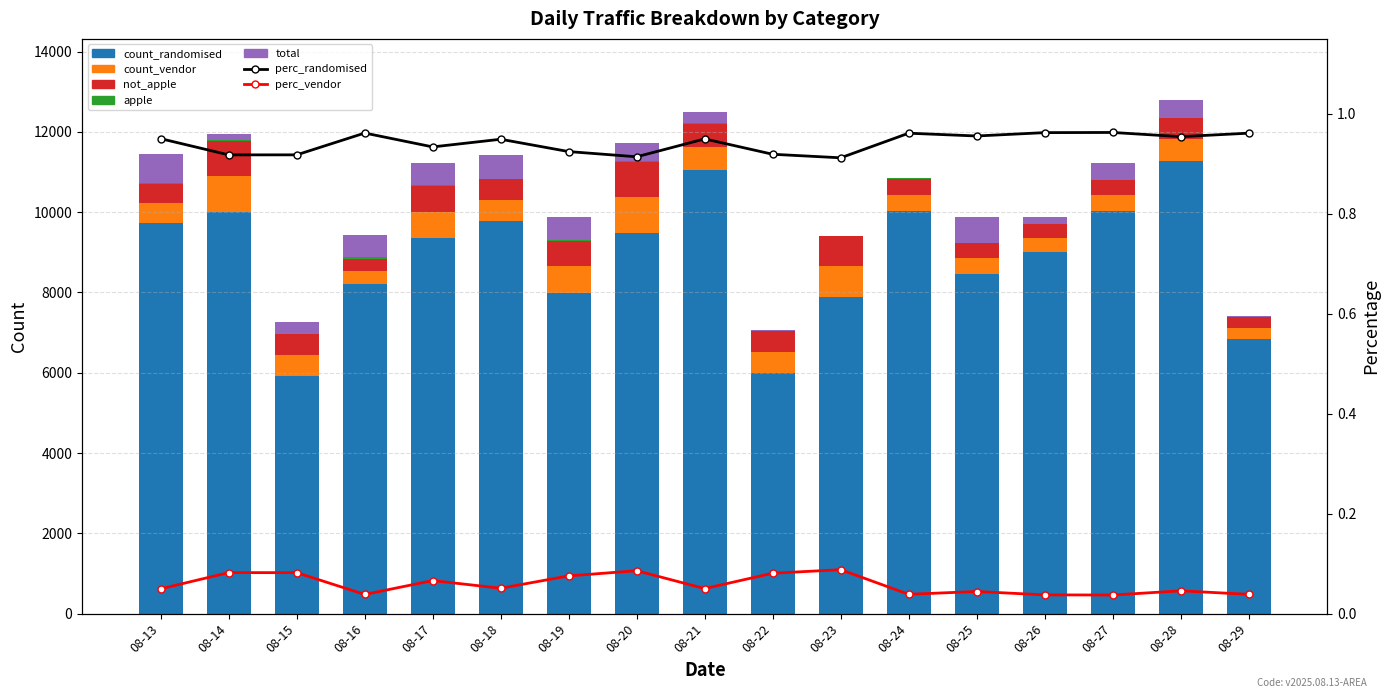

Which series has the largest total across all categories?

count_randomised